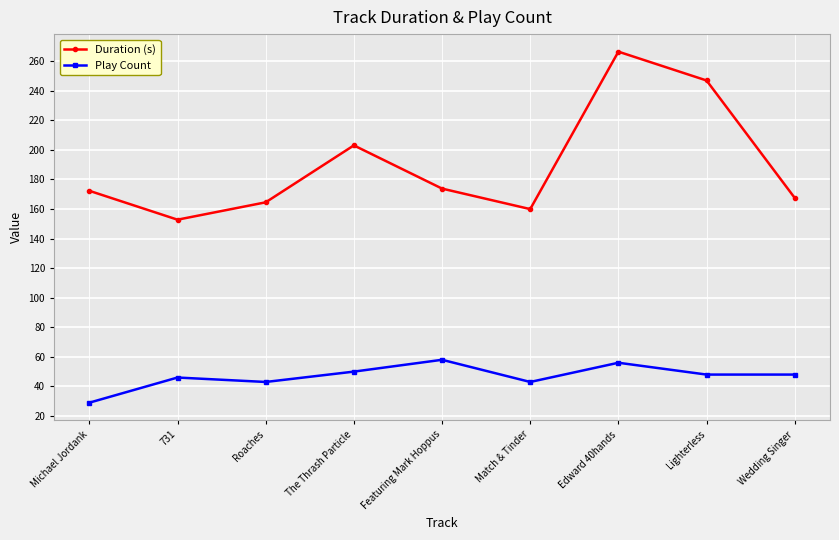

Reading left to right, extract all data points from this chart.

Duration (s): 172.3	152.8	164.5	203.0	173.8	159.9	266.4	246.9	167.5
Play Count: 29.0	46.0	43.0	50.0	58.0	43.0	56.0	48.0	48.0